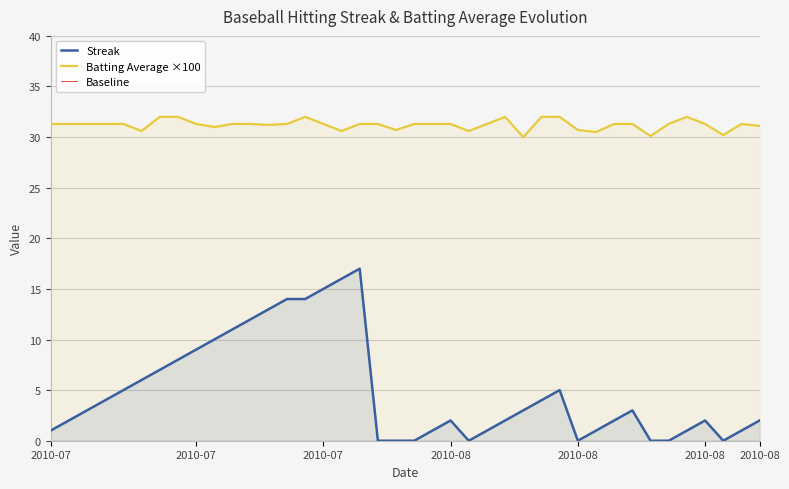

Which series has the largest total across all categories?

Batting Average1